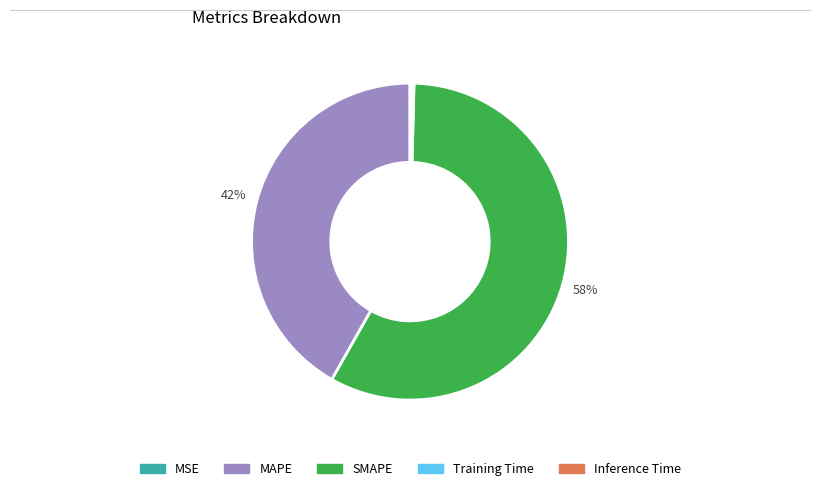

Which category accounts for the majority?

SMAPE